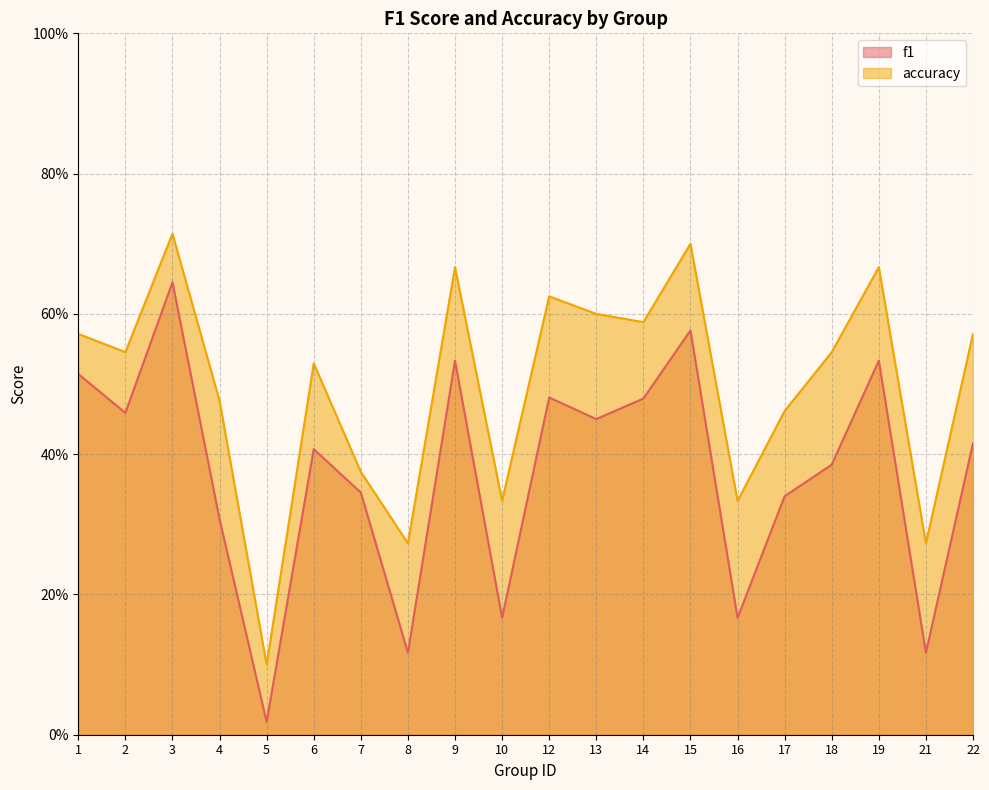

How many categories are shown in the chart?

20